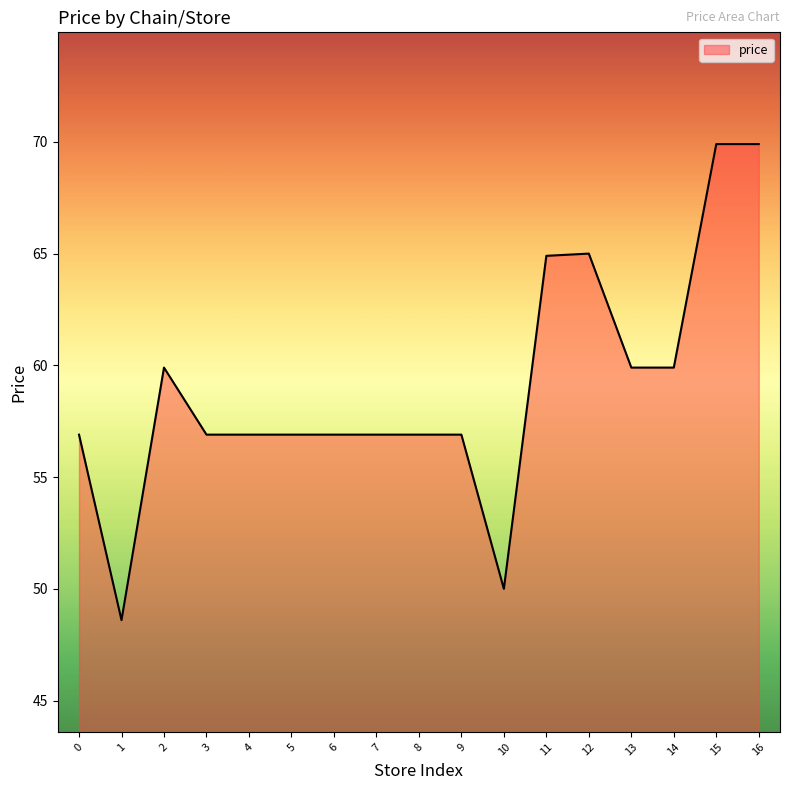

What is the smallest value displayed?

48.6